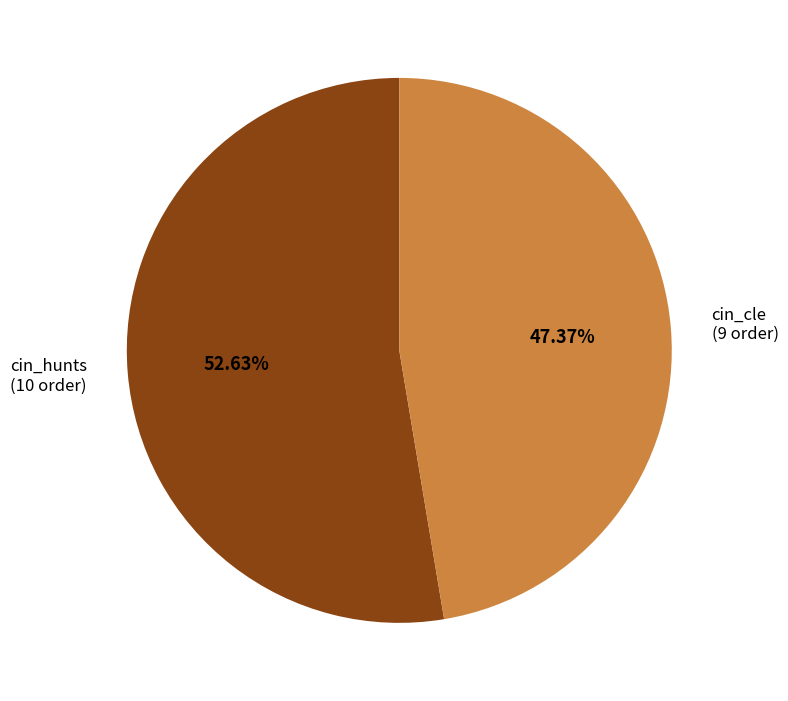

Do cin_hunts and cin_cle together represent more than half of the pie?

Yes